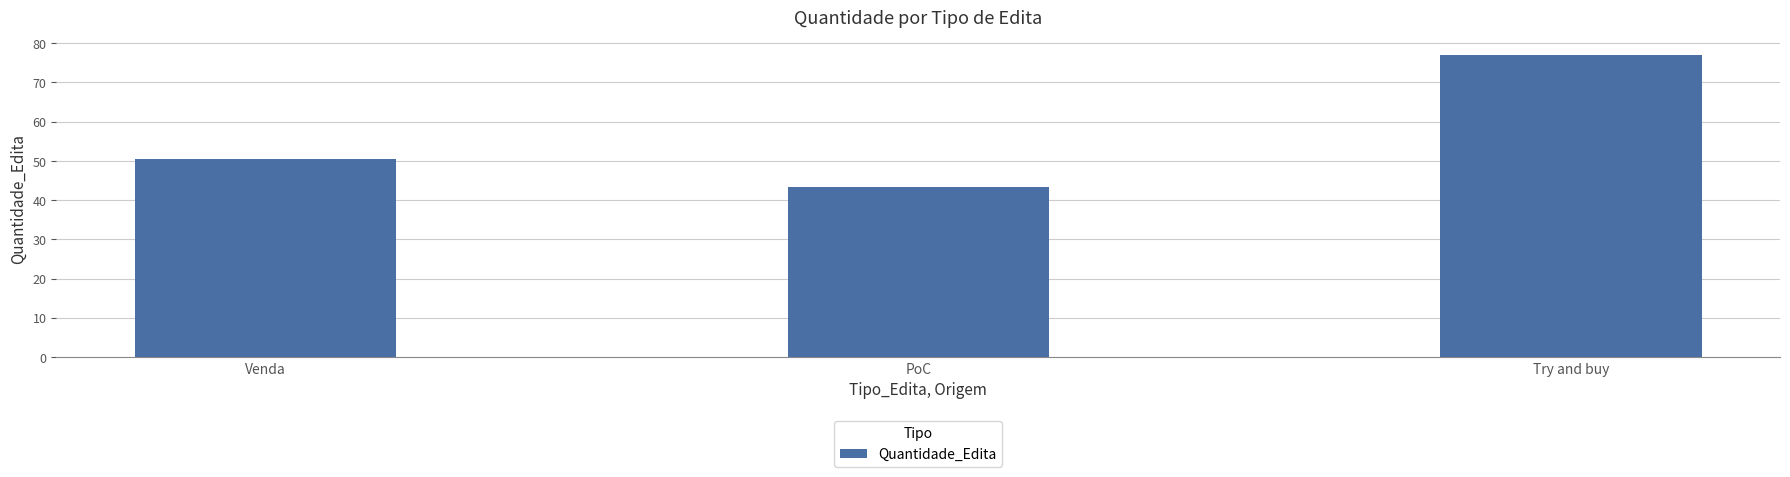

The chart shows a value of 125.2 at Try and buy. True or false?

False